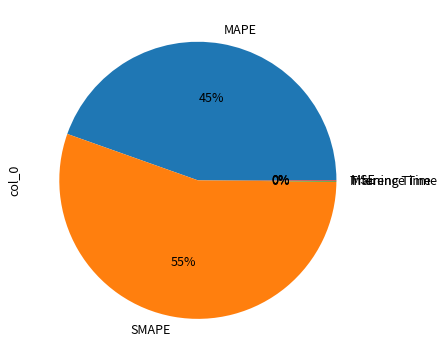

What percentage is the SMAPE slice, to the nearest percent?

55%